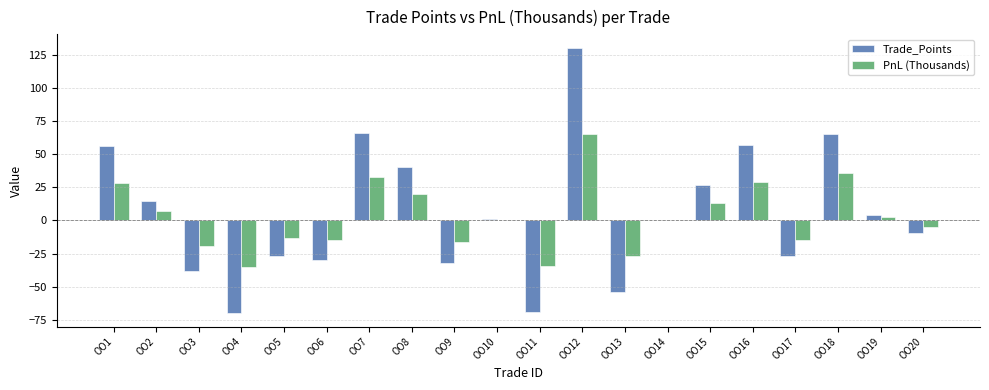

What is the maximum value shown in the chart?

130.5